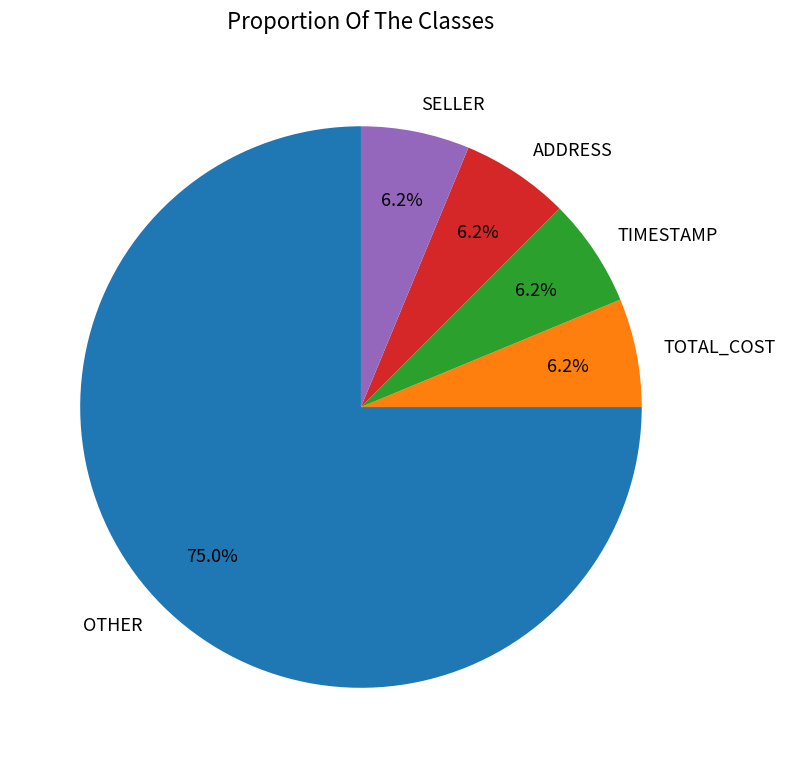

Combined, do SELLER and TIMESTAMP account for over 50%?

No